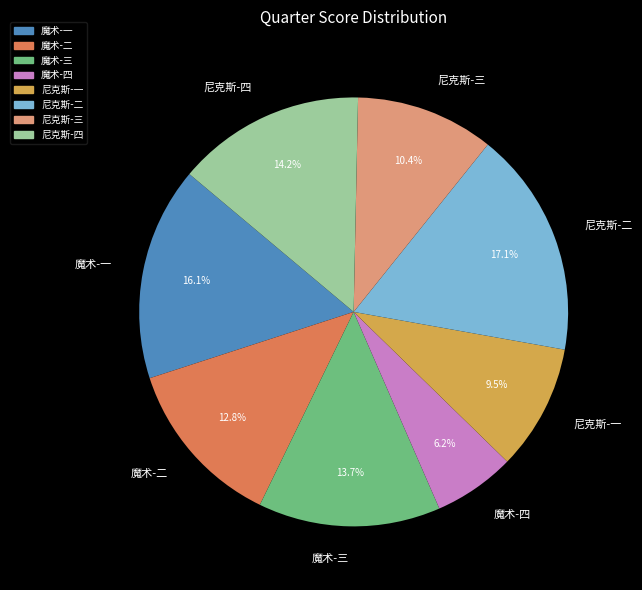

What portion of the pie excludes 尼克斯-二?

82.9%